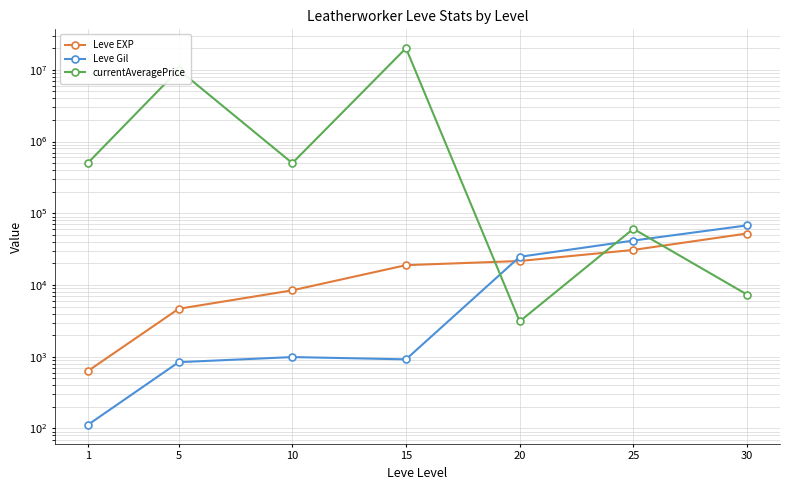

The Leve Gil series shows 24710 at 20. True or false?

True